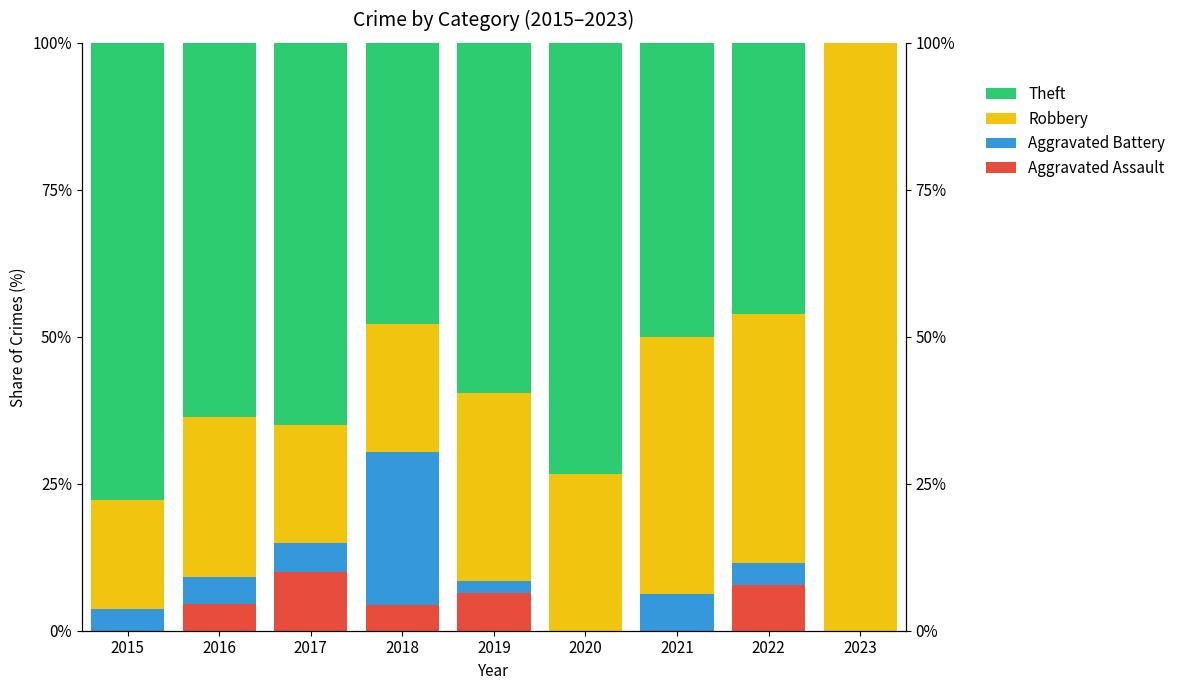

Reading right to left, extract all data points from this chart.

Aggravated Assault: 2023=0.0	2022=7.7	2021=0.0	2020=0.0	2019=6.4	2018=4.3	2017=10.0	2016=4.5	2015=0.0
Aggravated Battery: 2023=0.0	2022=3.8	2021=6.2	2020=0.0	2019=2.1	2018=26.1	2017=5.0	2016=4.5	2015=3.7
Robbery: 2023=100.0	2022=42.3	2021=43.8	2020=26.7	2019=31.9	2018=21.7	2017=20.0	2016=27.3	2015=18.5
Theft: 2023=0.0	2022=46.2	2021=50.0	2020=73.3	2019=59.6	2018=47.8	2017=65.0	2016=63.6	2015=77.8